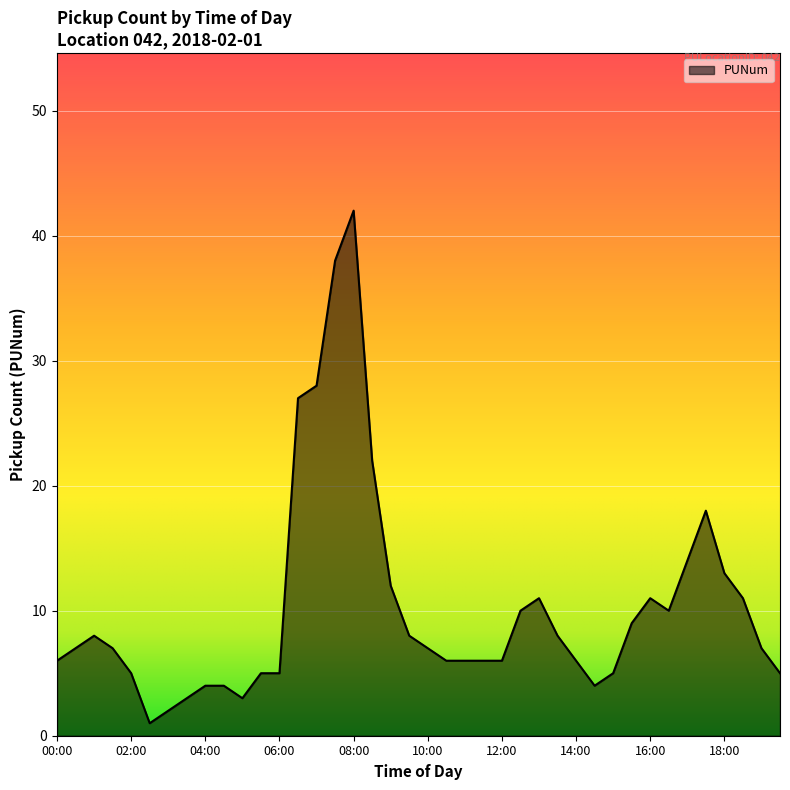

What is the difference between the maximum and minimum values?

41